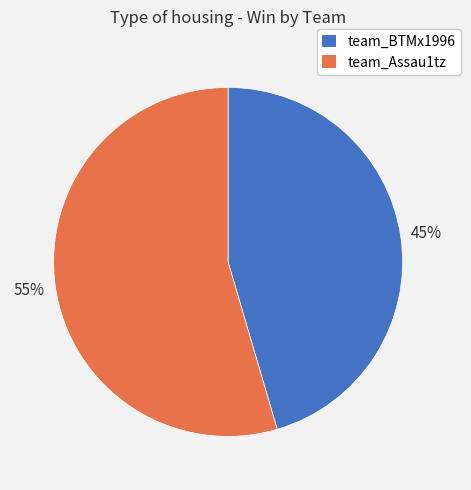

What is the largest slice in the pie chart?

team_Assau1tz